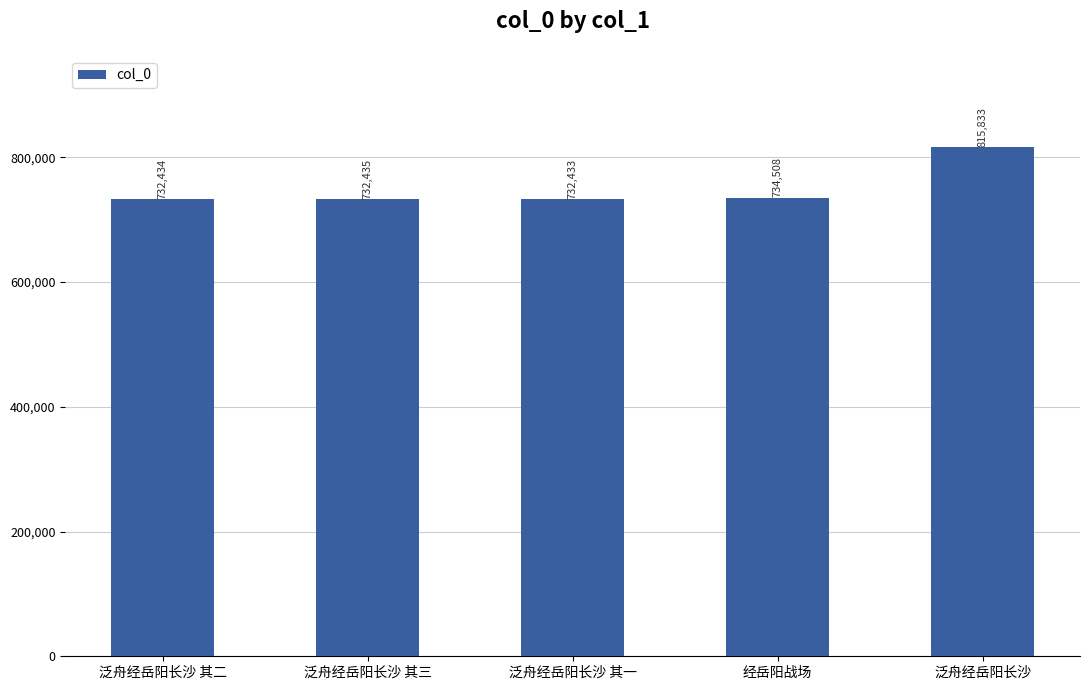

What is the sum of the values at 泛舟经岳阳长沙 其一 and 泛舟经岳阳长沙 其二?

1464867